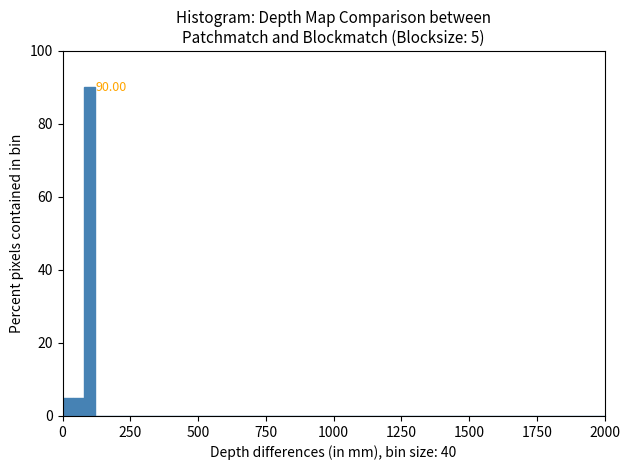

Read against the x-axis, roughly where is the centre of the tallest bar?

100